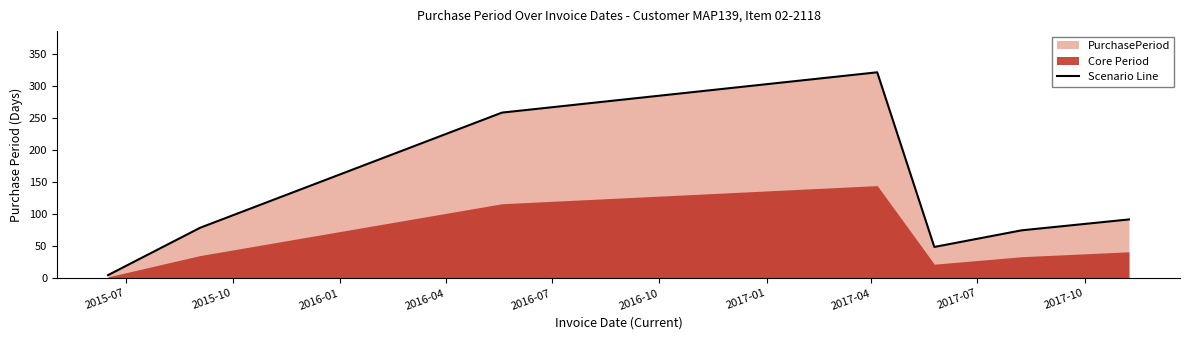

How many lines are shown in the chart?

1